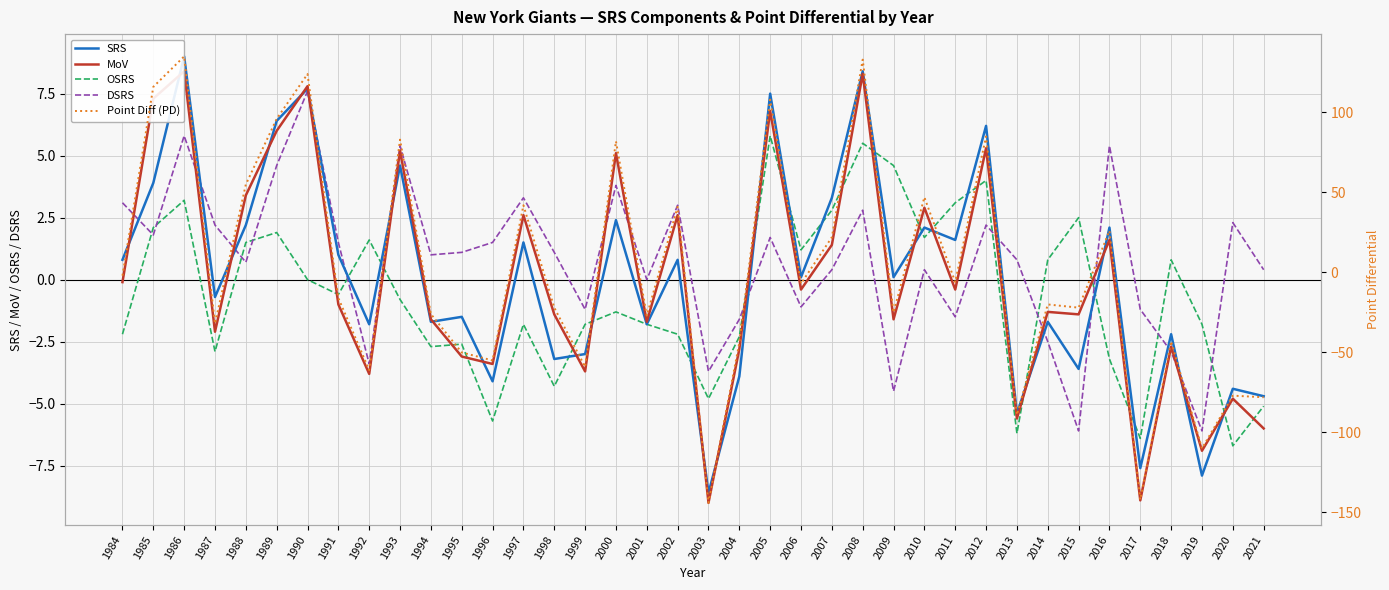

Rank the series by their maximum value, from lowest to highest.

OSRS, DSRS, MoV, SRS, Point Diff (PD)